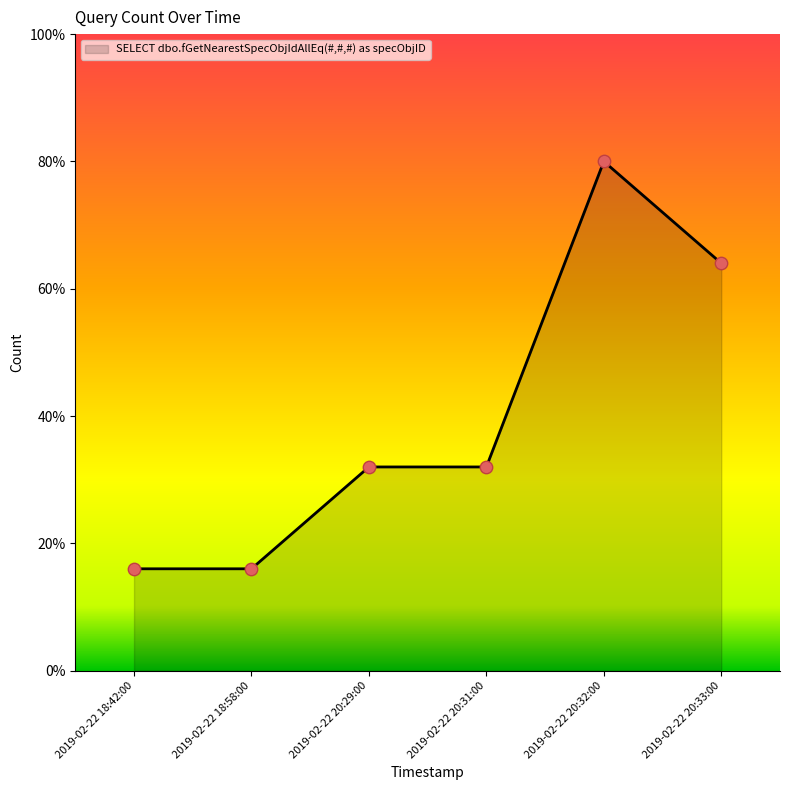

Approximately how many times larger is the value at 2019-02-22 18:58:00 compared to 2019-02-22 20:32:00?

0.2